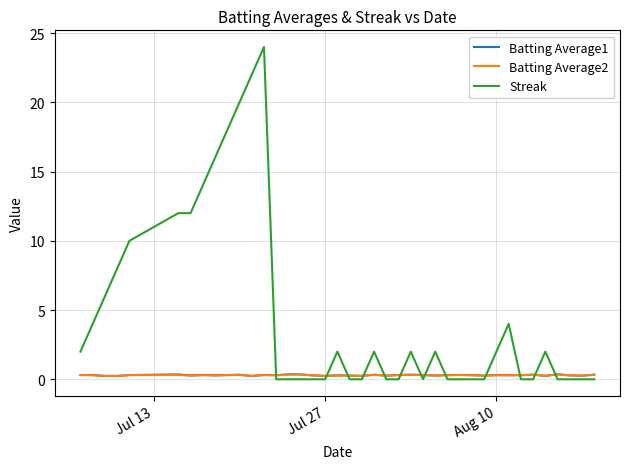

Which series has the largest total across all categories?

Streak